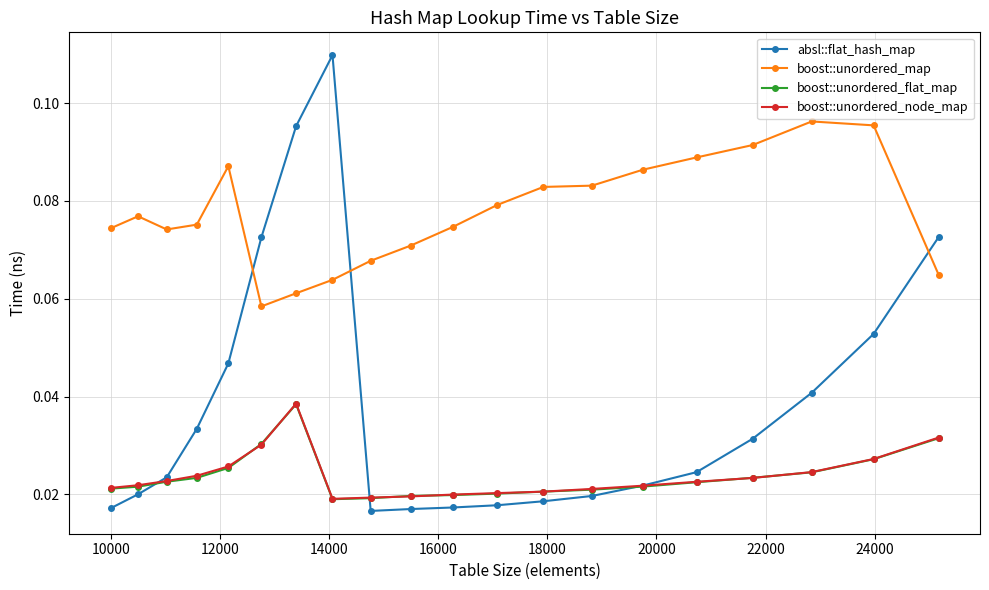

Count the absl::flat_hash_map values in the range 0 to 1.

20